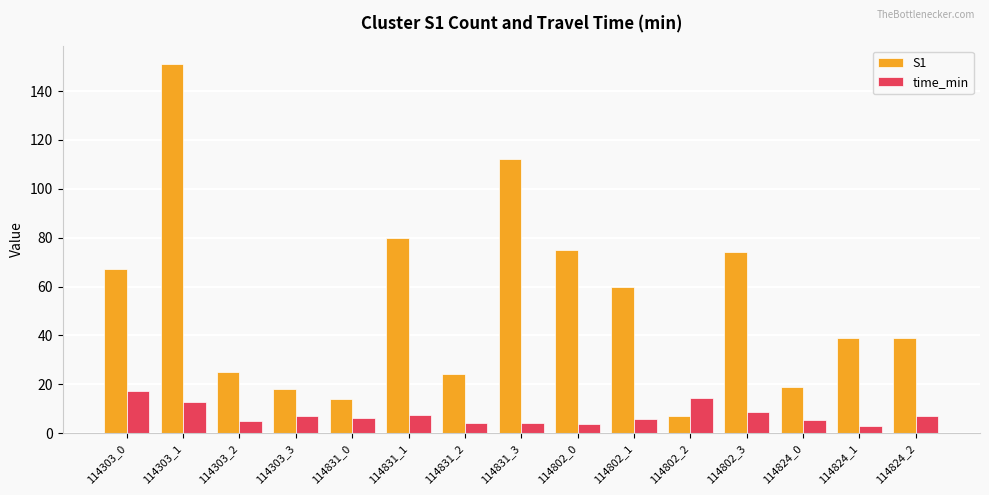

What is the average value of the S1 series?

53.6